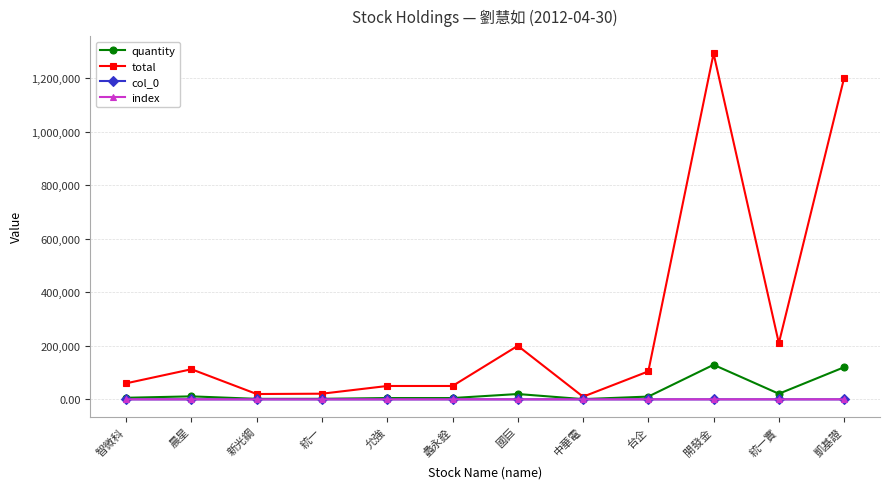

At which category does the chart reach its minimum across all series?

智微科